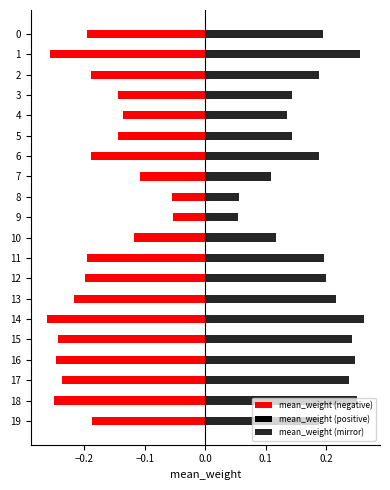

Where is mean_weight (negative) nearest to the value 0?

9